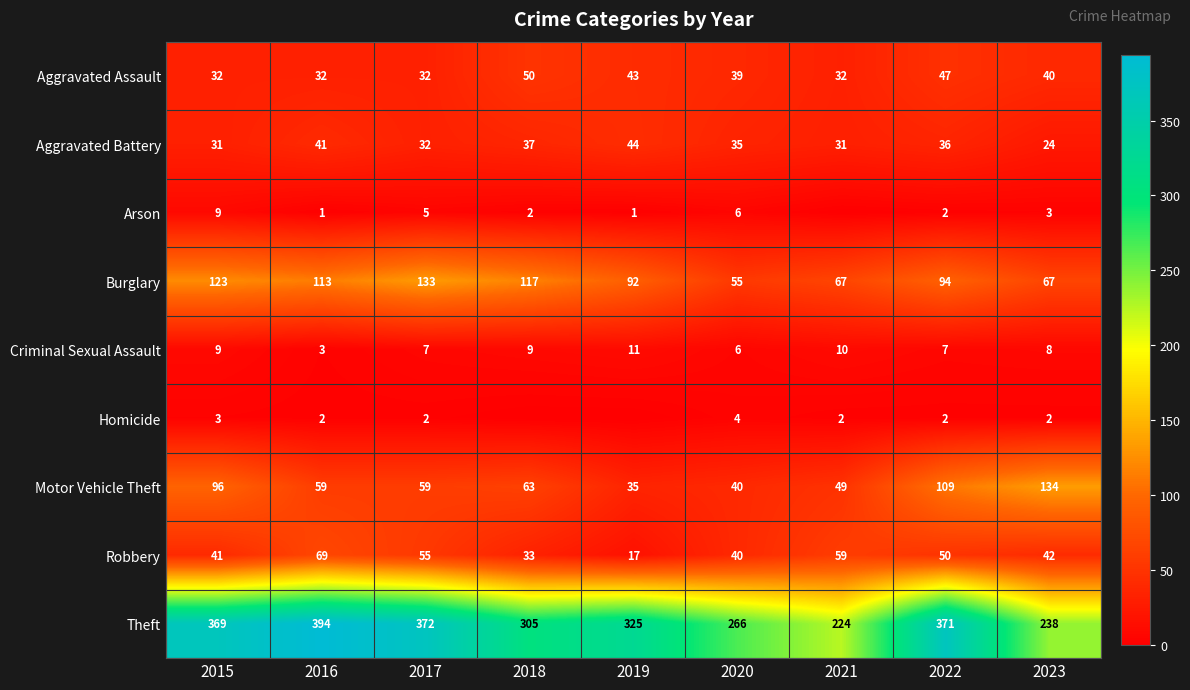

Is it true that Homicide equals 2 at 2017?

True